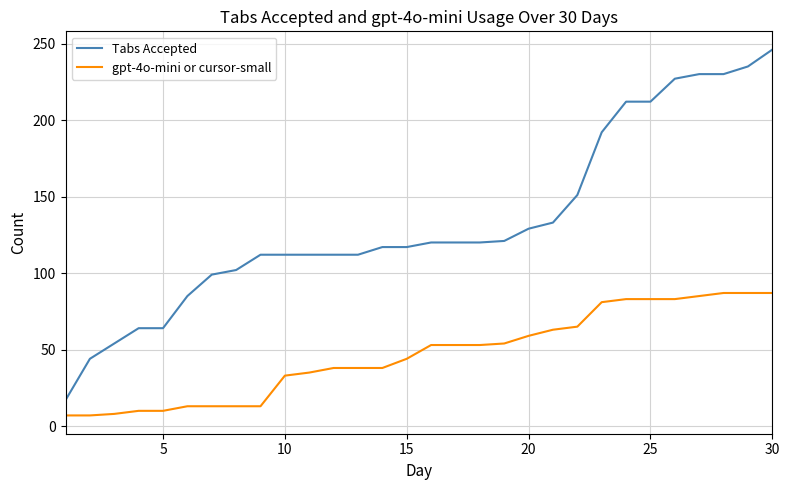

Rank the series by their average value, from lowest to highest.

gpt-4o-mini or cursor-small, Tabs Accepted